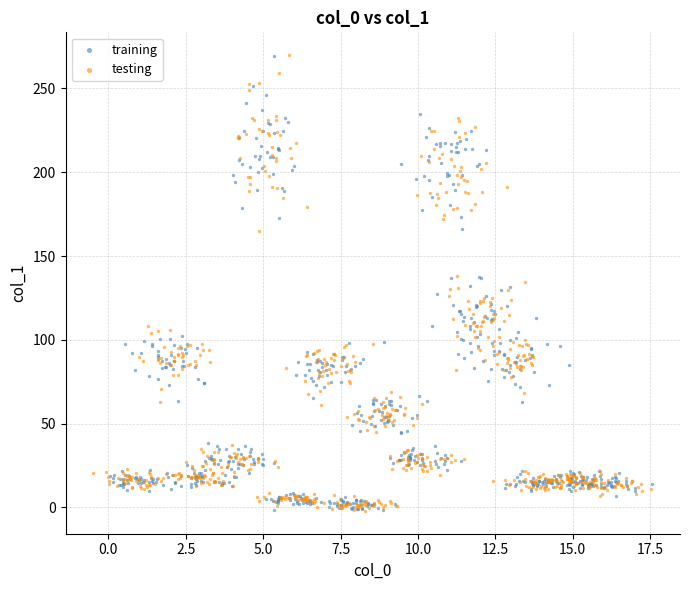

What are all the series names shown in the legend?

training, testing